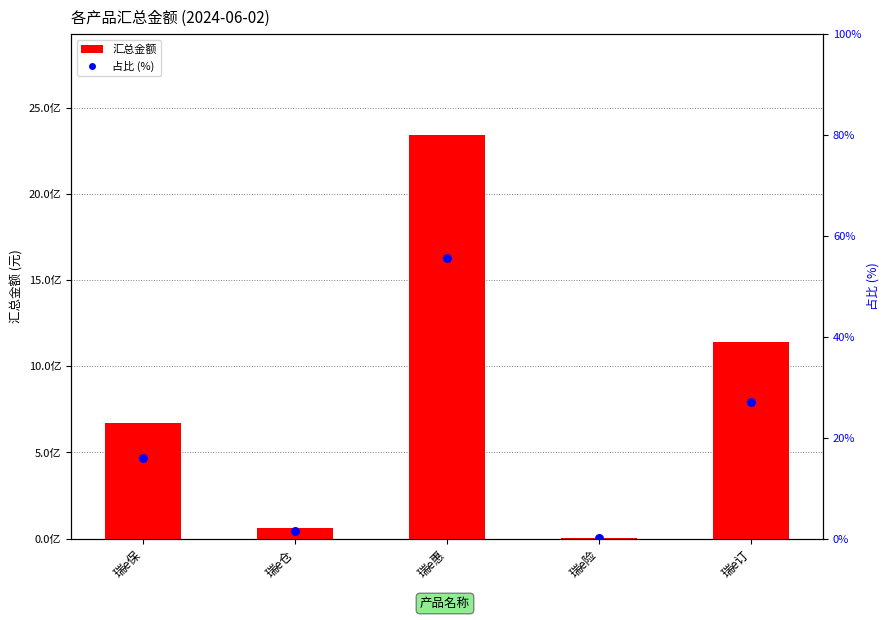

Which series reaches the minimum Y coordinate?

占比 (%)